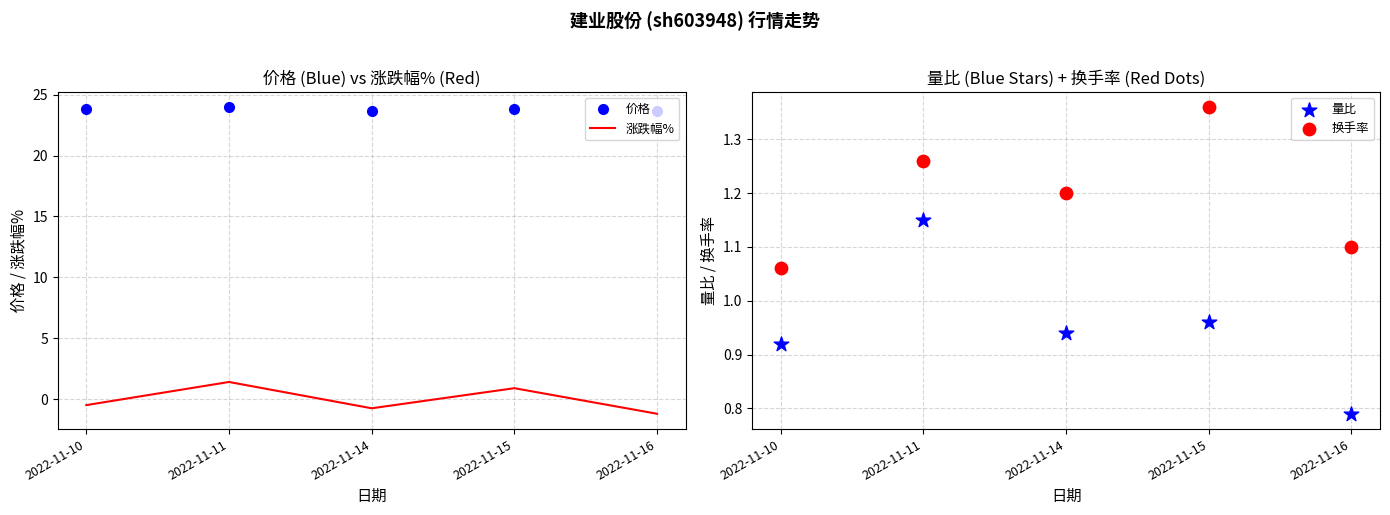

Which series has the largest total across all categories?

价格